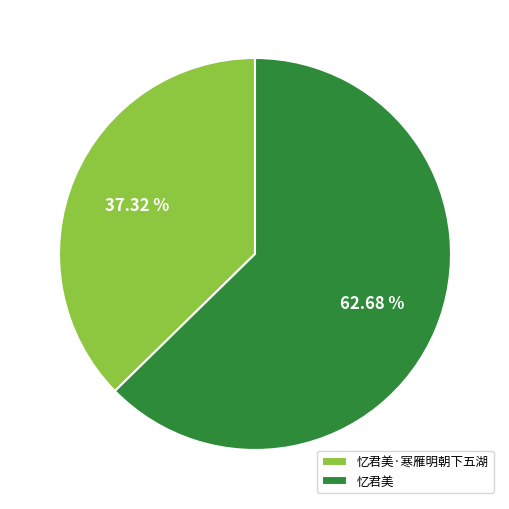

Which category has the smallest portion of the pie?

忆君美·寒雁明朝下五湖